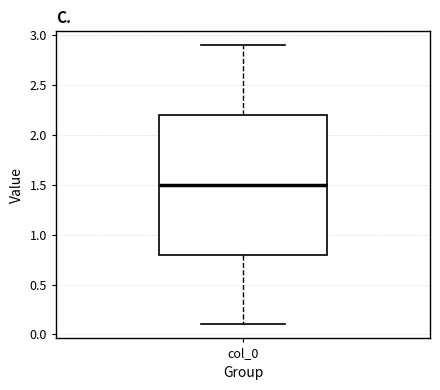

Transcribe this box plot: give where the median line is, the range the box spans, and where the two whiskers end, as read against the y-axis. The values are not printed on the chart, so give them approximately, as read against the axis.

median 1.5, box 0.8 to 2.2, whiskers 0.1 to 2.9